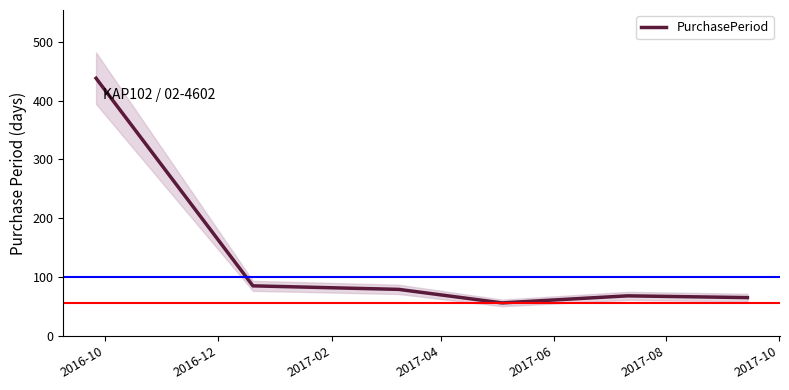

What is the highest value of the PurchasePeriod series?

438